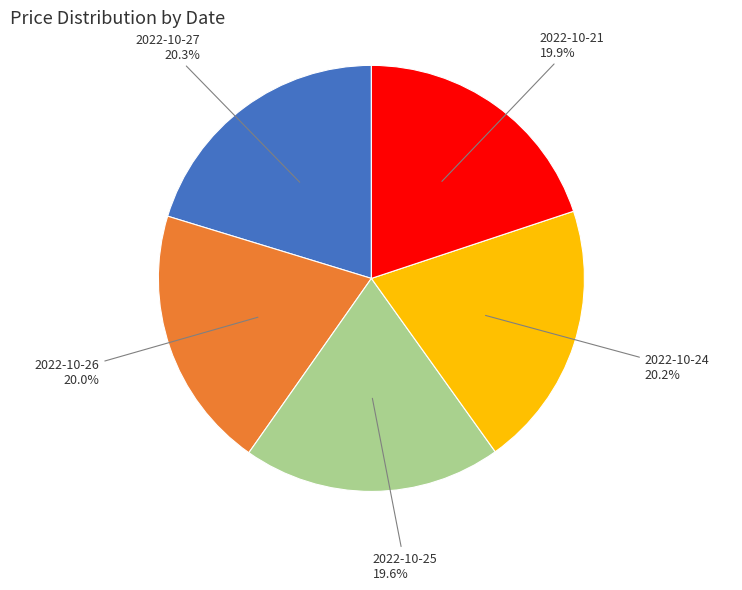

Does any single category account for the majority?

No